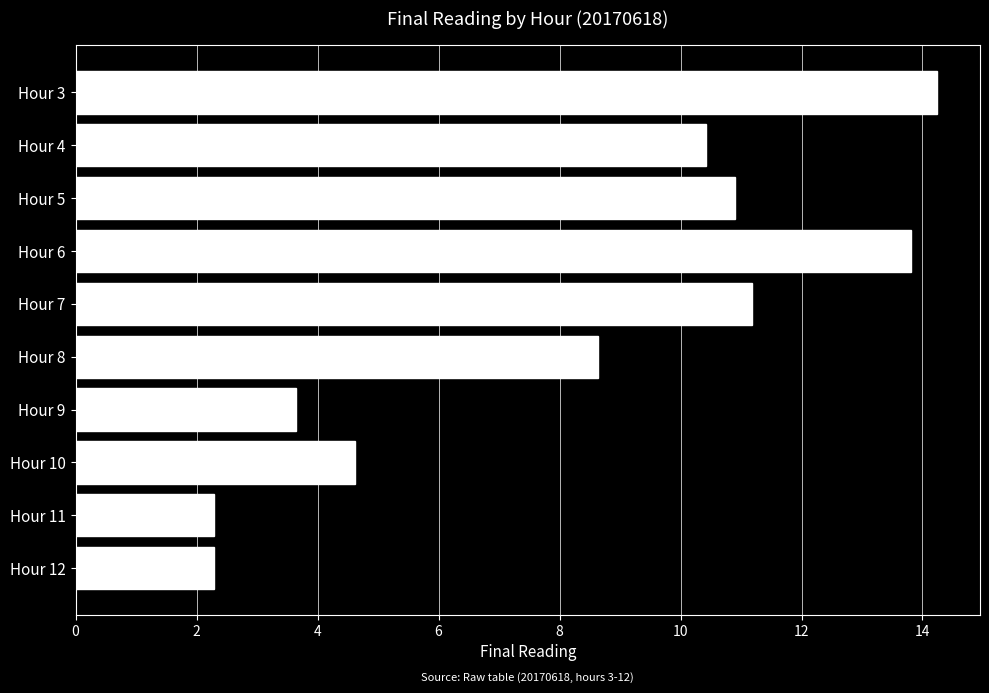

What is the value of the 3rd bar from the top?

10.9